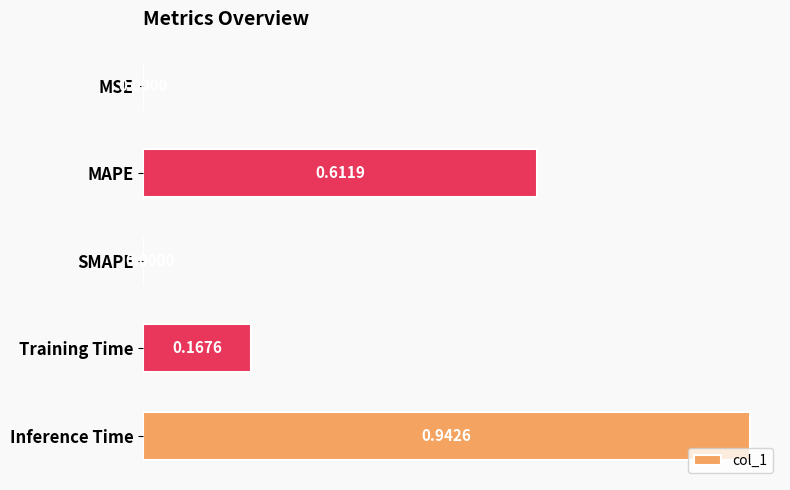

Between MAPE and SMAPE, which is larger?

MAPE